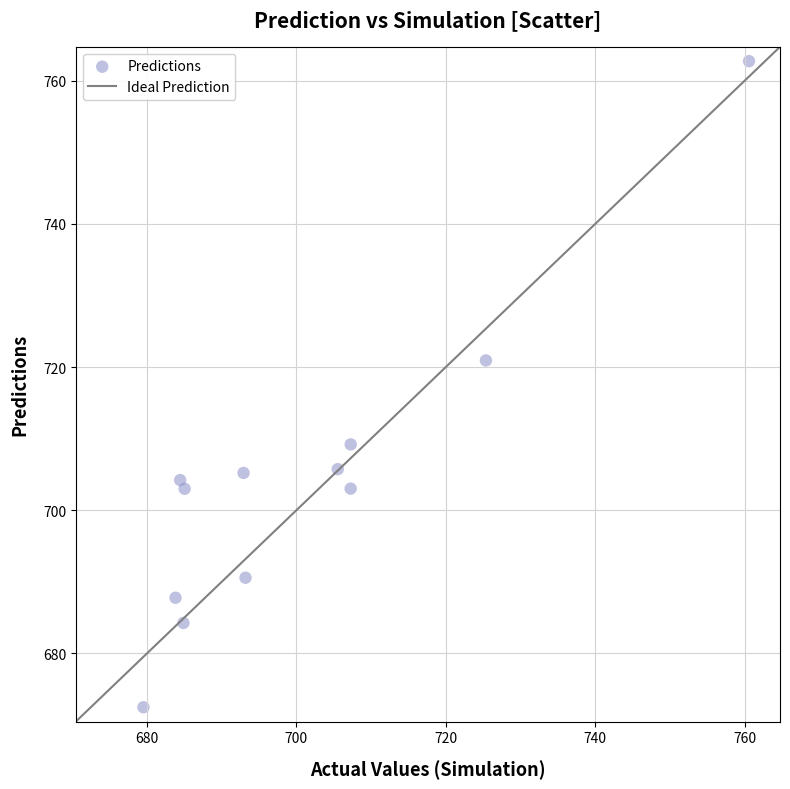

What Y value in the scatter plot is closest to 717?

720.9